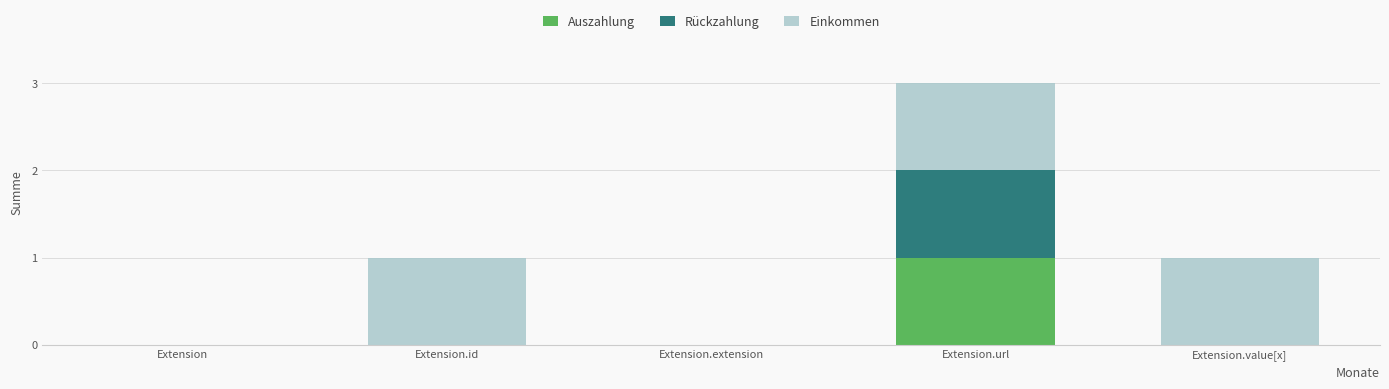

Reading left to right, list the values for the Auszahlung series.

Extension=0	Extension.id=0	Extension.extension=0	Extension.url=1	Extension.value[x]=0